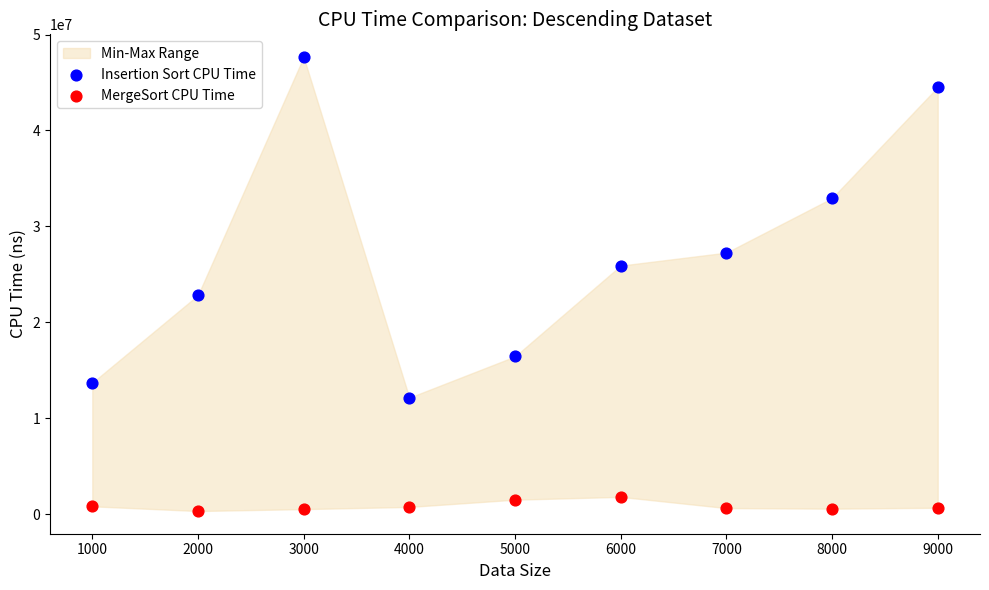

Across all data points, what is the range of X values (max minus min)?

8000